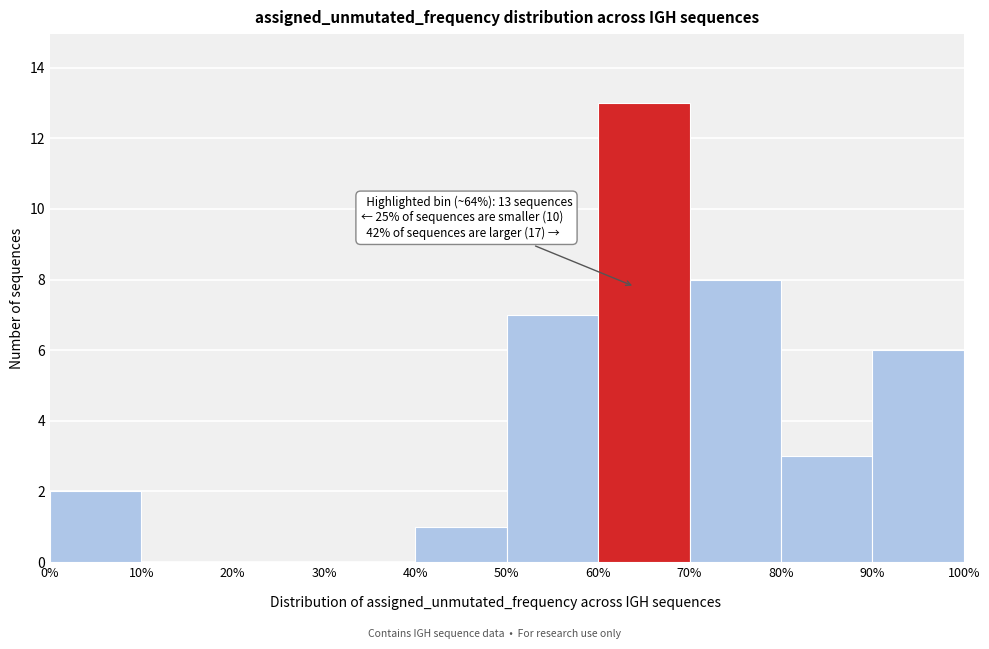

Which range on the x-axis has the tallest bar?

60% to 70%